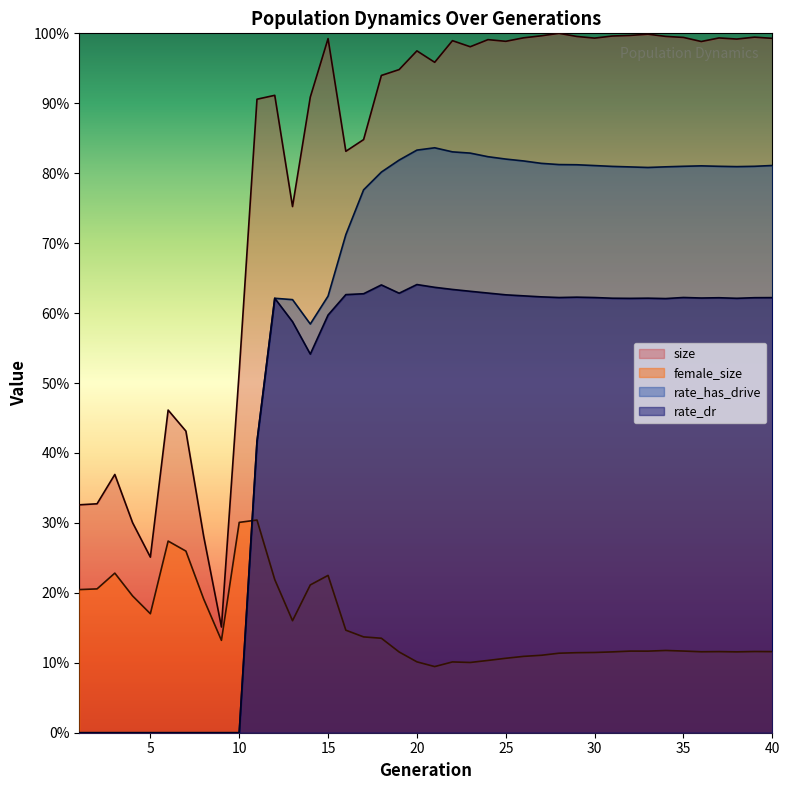

Read the rate_dr value at 29.

0.6